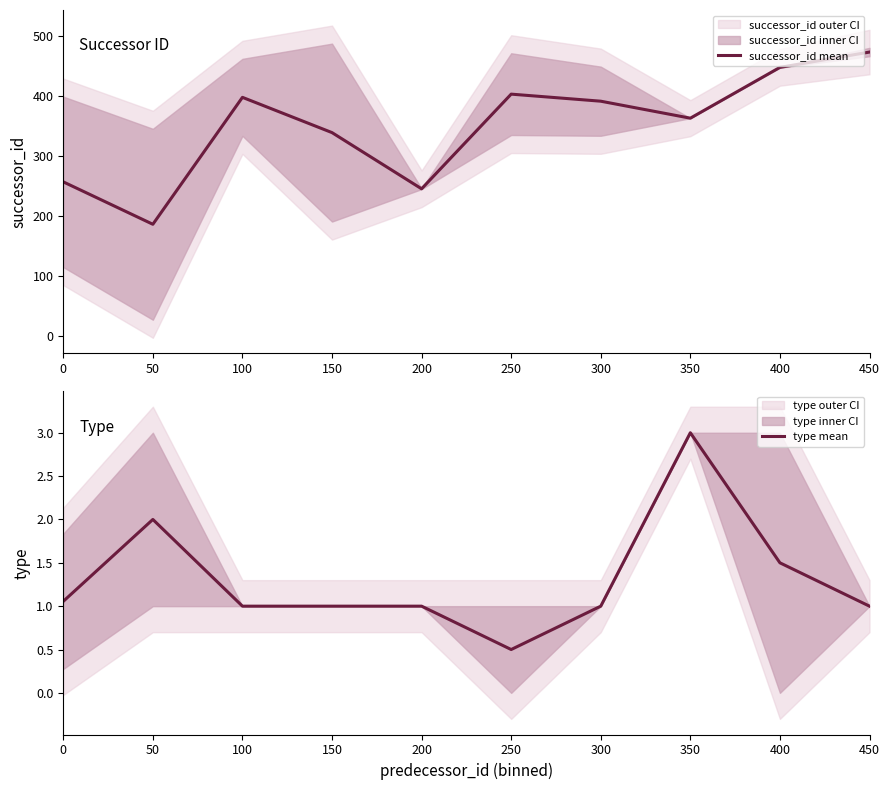

Reading left to right, list all the values displayed in this chart.

successor_id mean: 257.1	186.5	397.7	339.0	245.5	403.0	391.2	363.0	447.5	473.0
type mean: 1.1	2.0	1.0	1.0	1.0	0.5	1.0	3.0	1.5	1.0